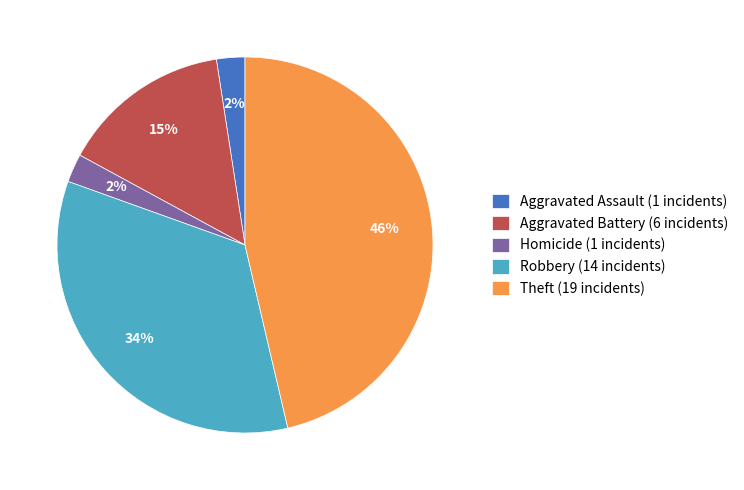

To the nearest percent, what portion does Aggravated Battery (6 incidents) represent?

15%